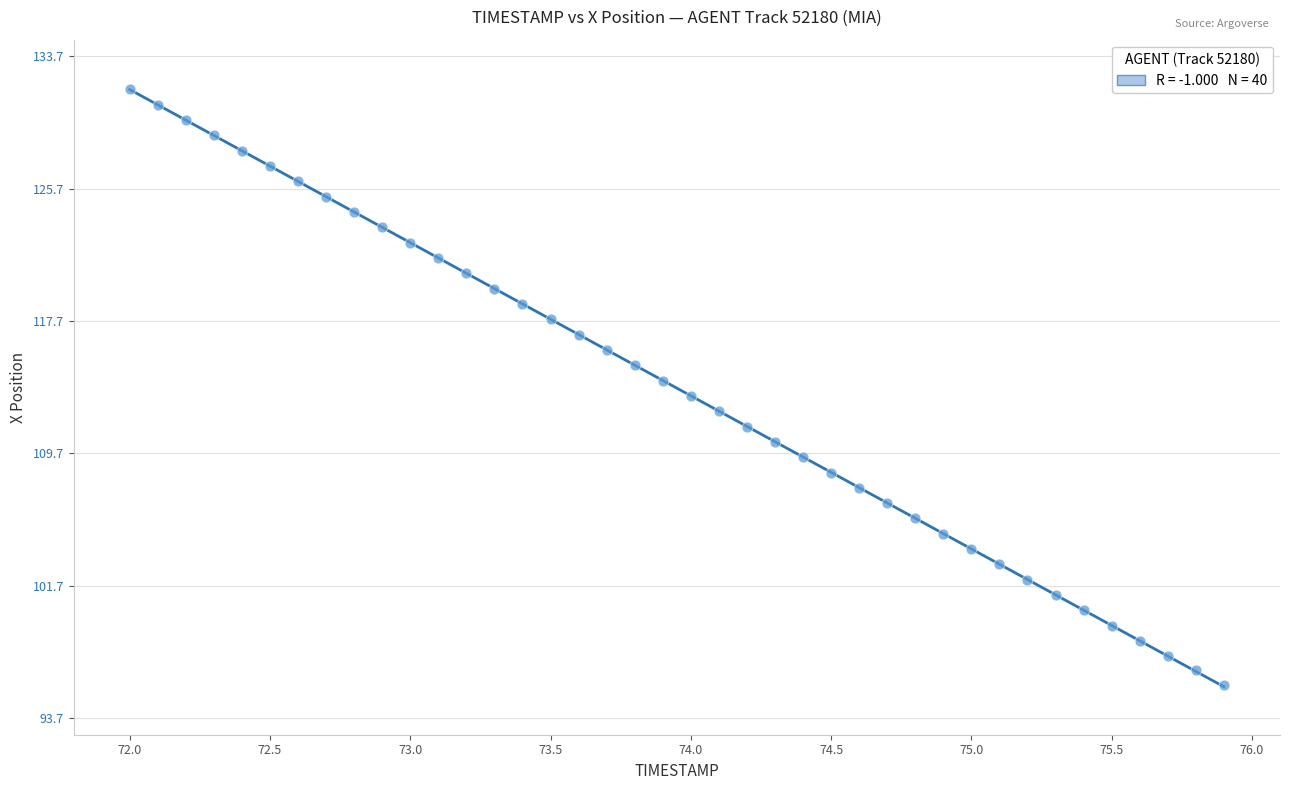

What is the range of X values (max minus min)?

3.9